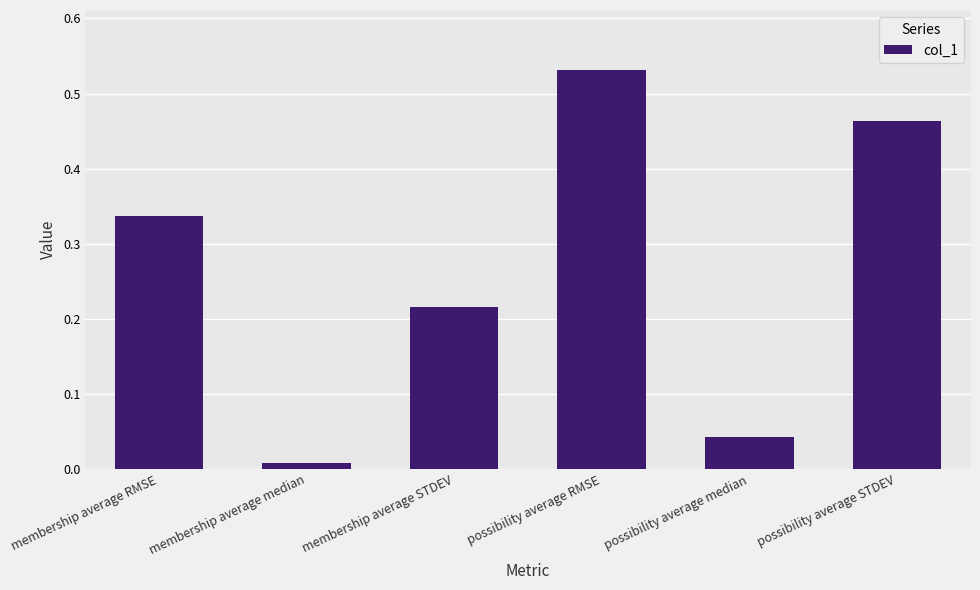

What position from the right is membership average RMSE?

6